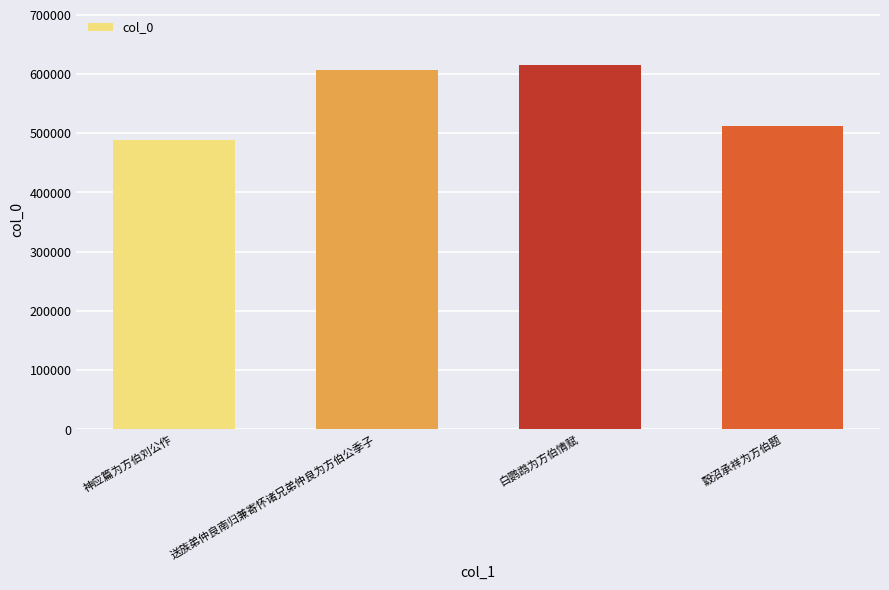

What is the sum of all values?

2223511